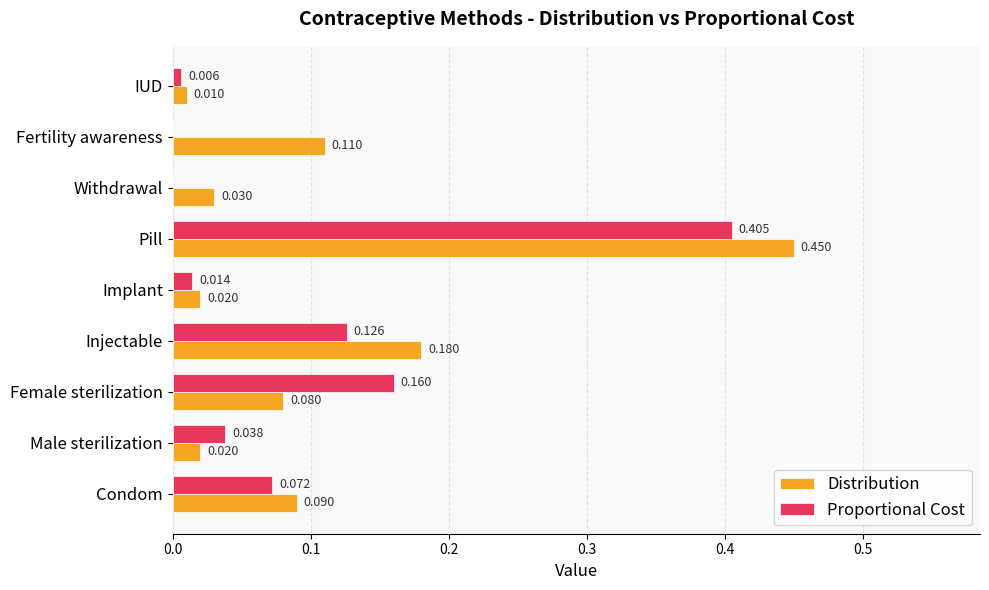

Where is Distribution nearest to the value 0?

IUD